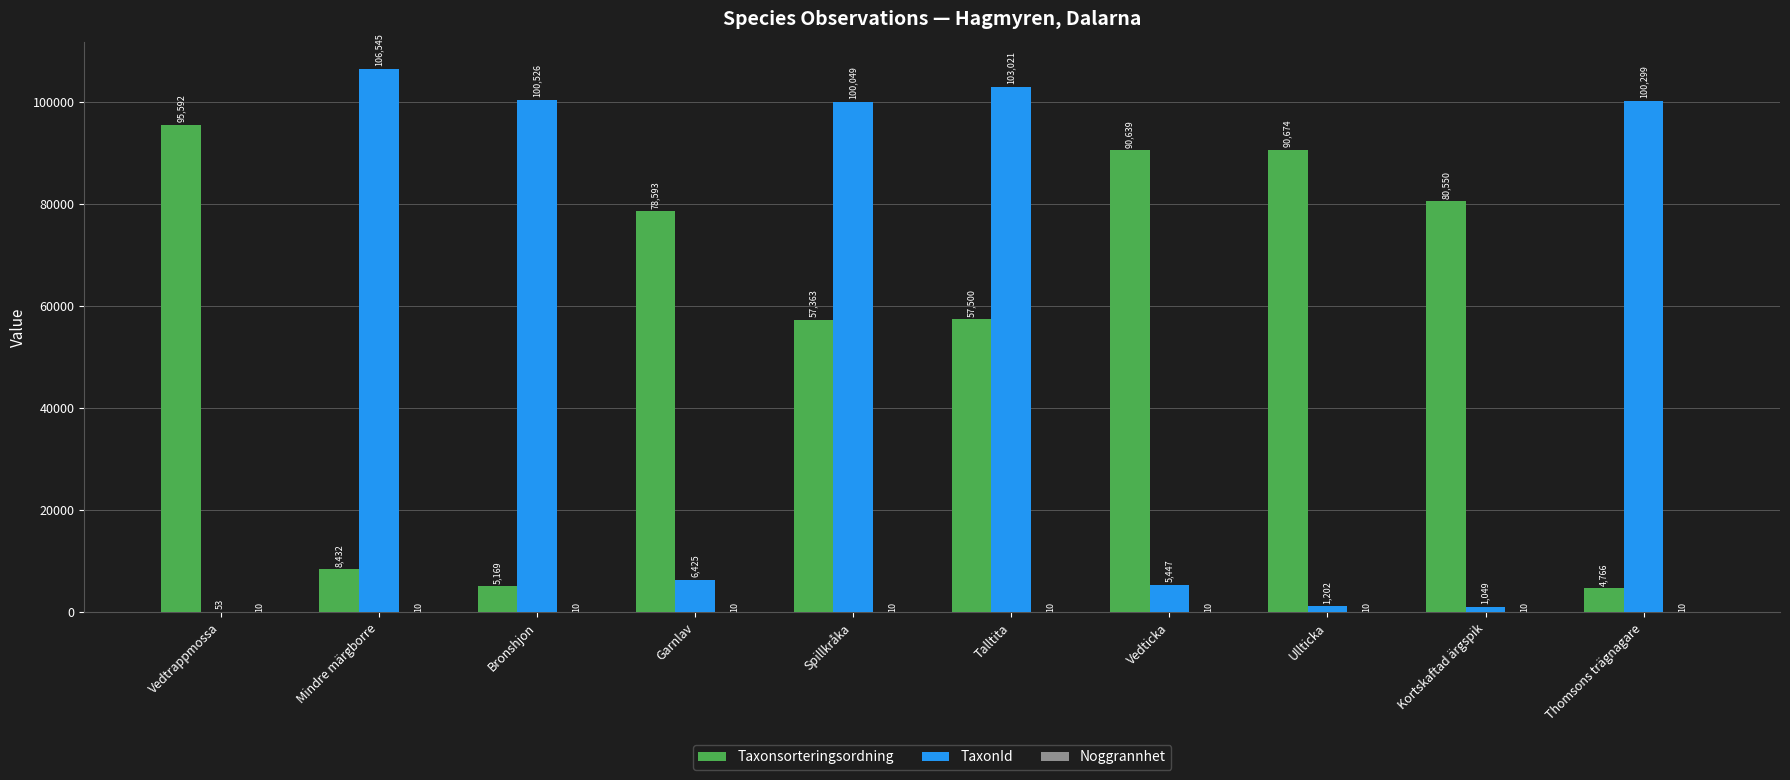

What is the maximum value shown in the chart?

106545